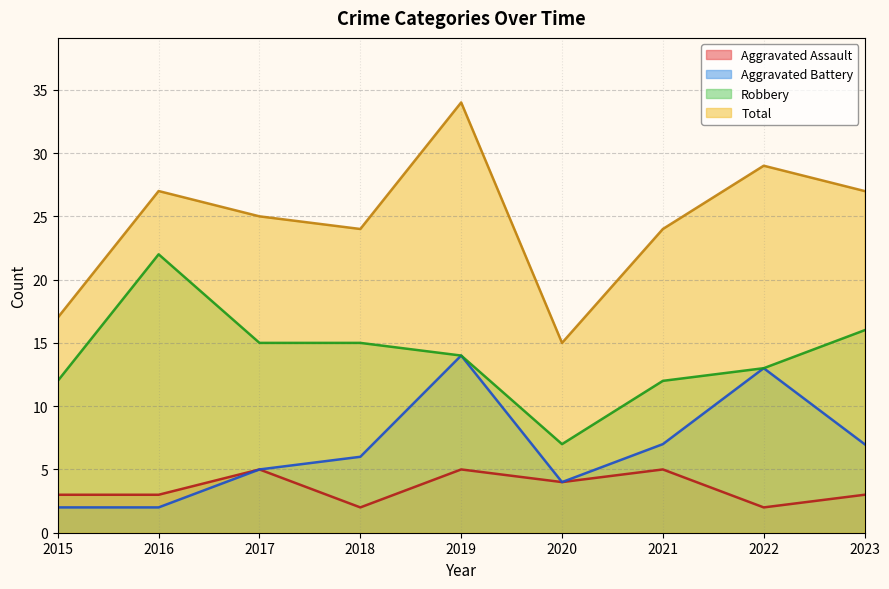

List the labels in order of Aggravated Assault value, smallest first.

2018, 2022, 2015, 2016, 2023, 2020, 2017, 2019, 2021